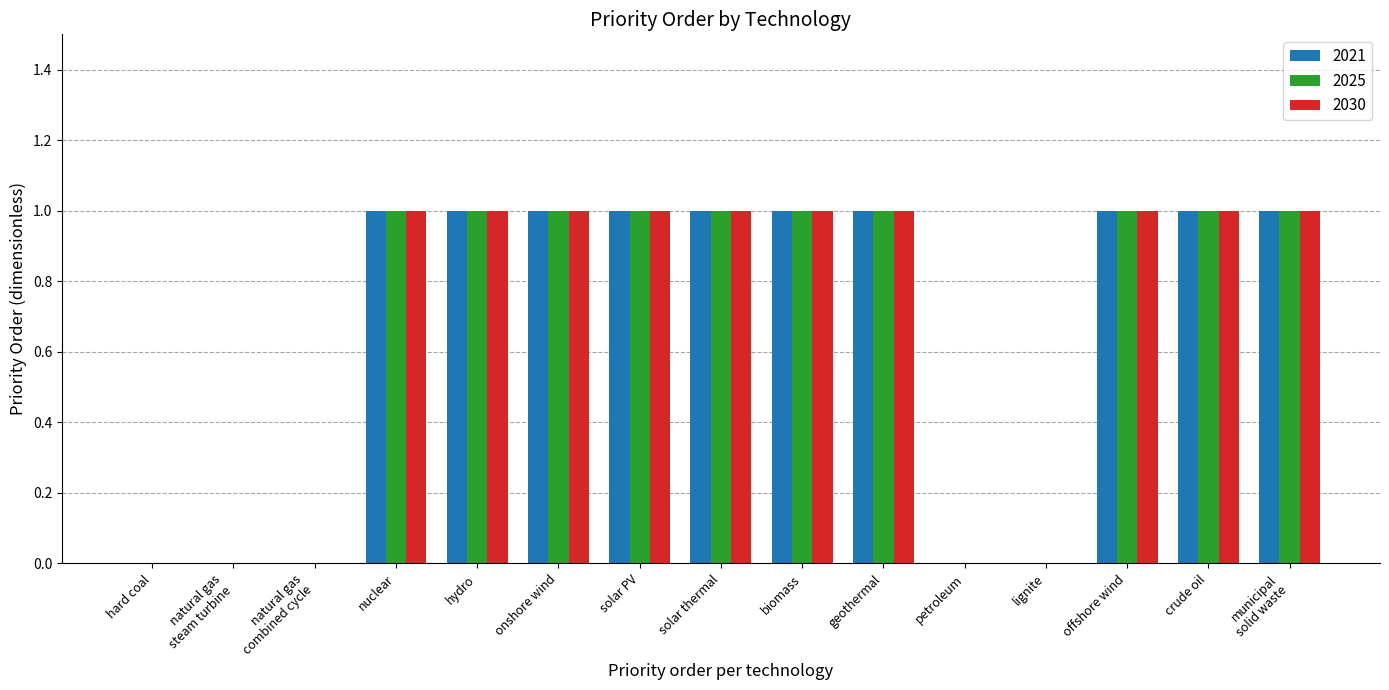

What is the maximum value for 2025?

1